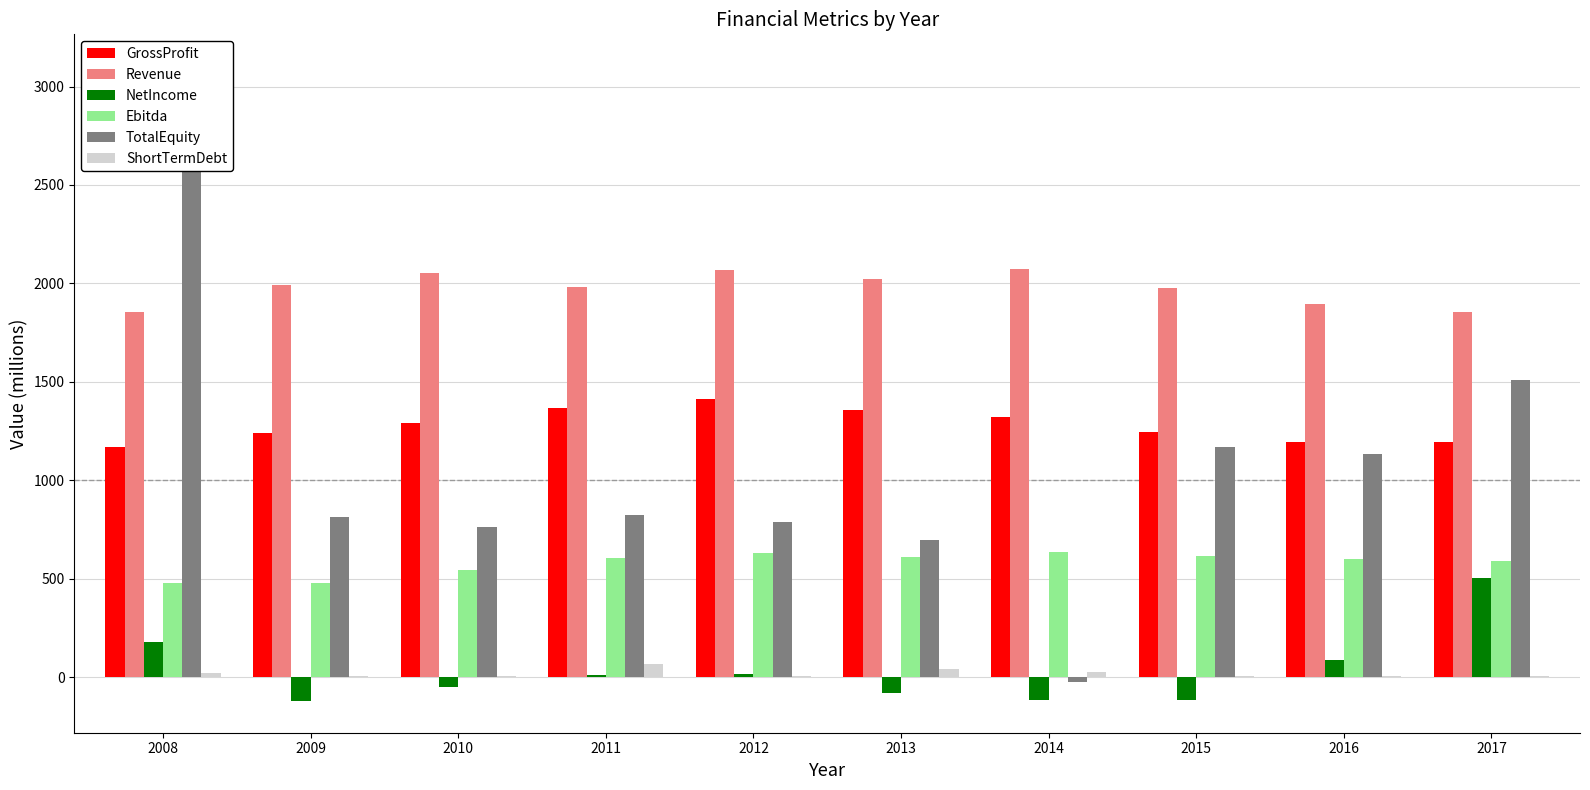

What are all the series names shown in the legend?

GrossProfit, Revenue, NetIncome, Ebitda, TotalEquity, ShortTermDebt